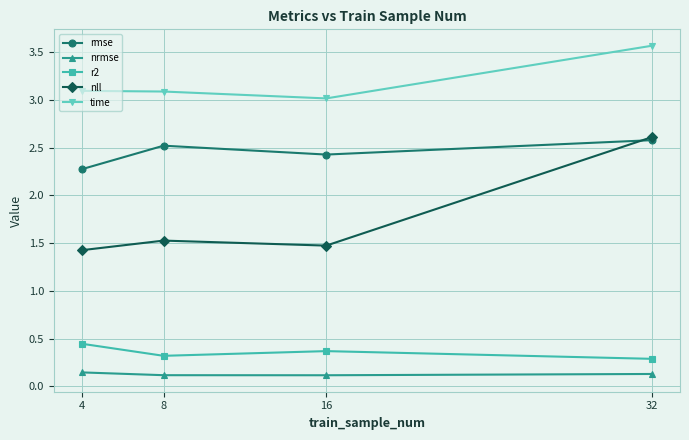

The nll series shows 1.9 at 4. True or false?

False